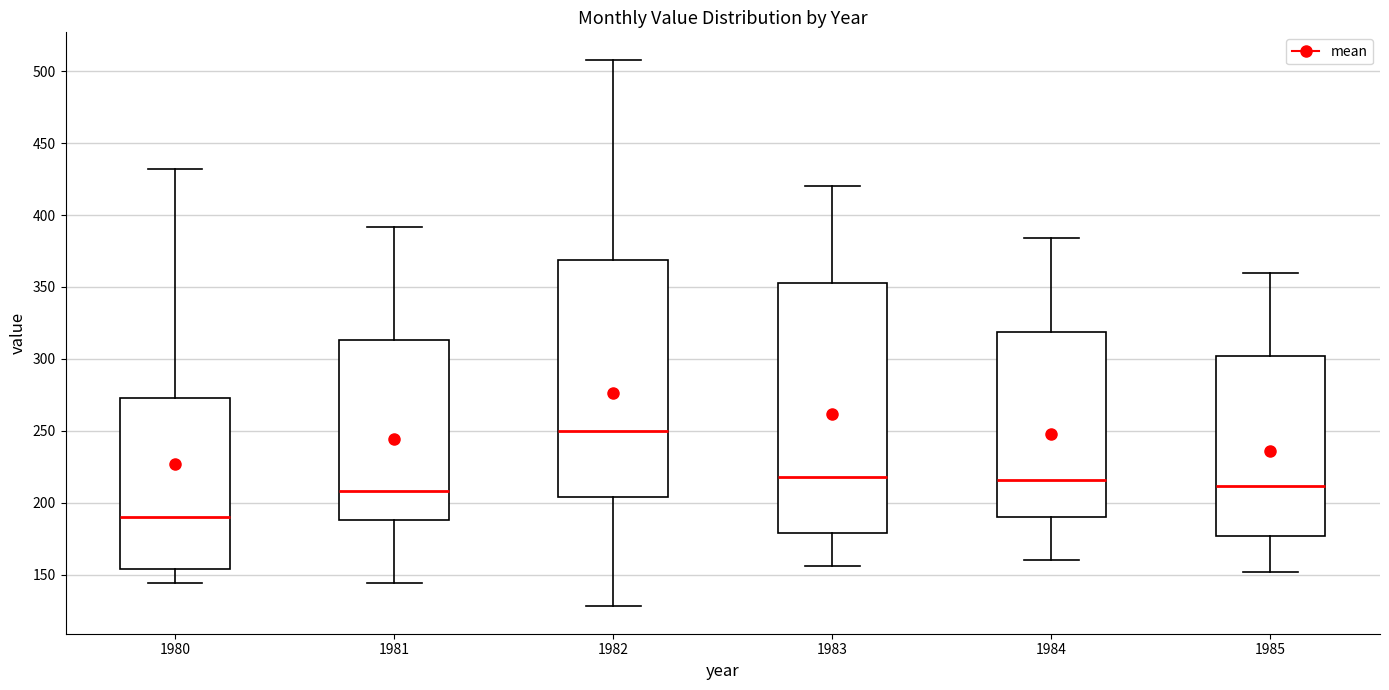

Reading left to right, read every box against the y-axis: the position of its median line, the range the box covers, and the ends of its whiskers. The values are not printed on the chart, so give them approximately, as read against the axis.

1980: median 190, box 155 to 275, whiskers 145 to 430
1981: median 210, box 190 to 315, whiskers 145 to 390
1982: median 250, box 205 to 370, whiskers 130 to 510
1983: median 220, box 180 to 355, whiskers 155 to 420
1984: median 215, box 190 to 320, whiskers 160 to 385
1985: median 210, box 175 to 300, whiskers 150 to 360